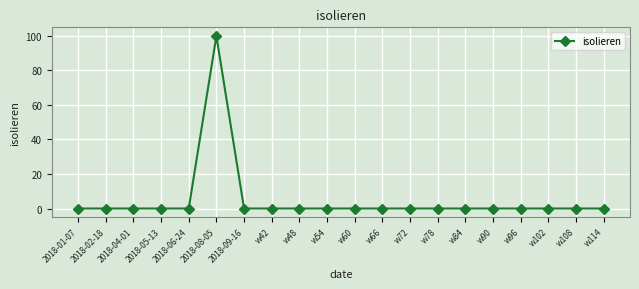

What is the maximum value shown in the chart?

100